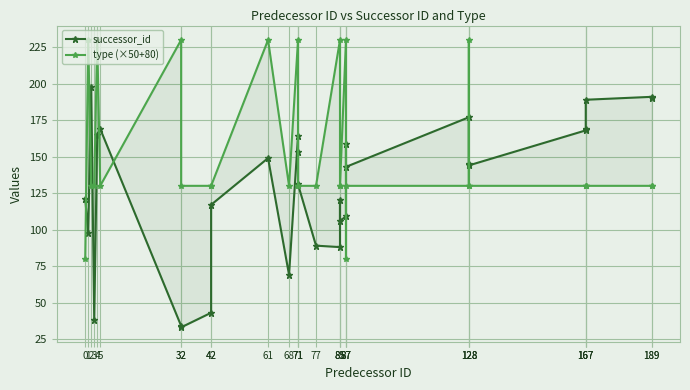

The successor_id series shows 209 at 71. True or false?

False